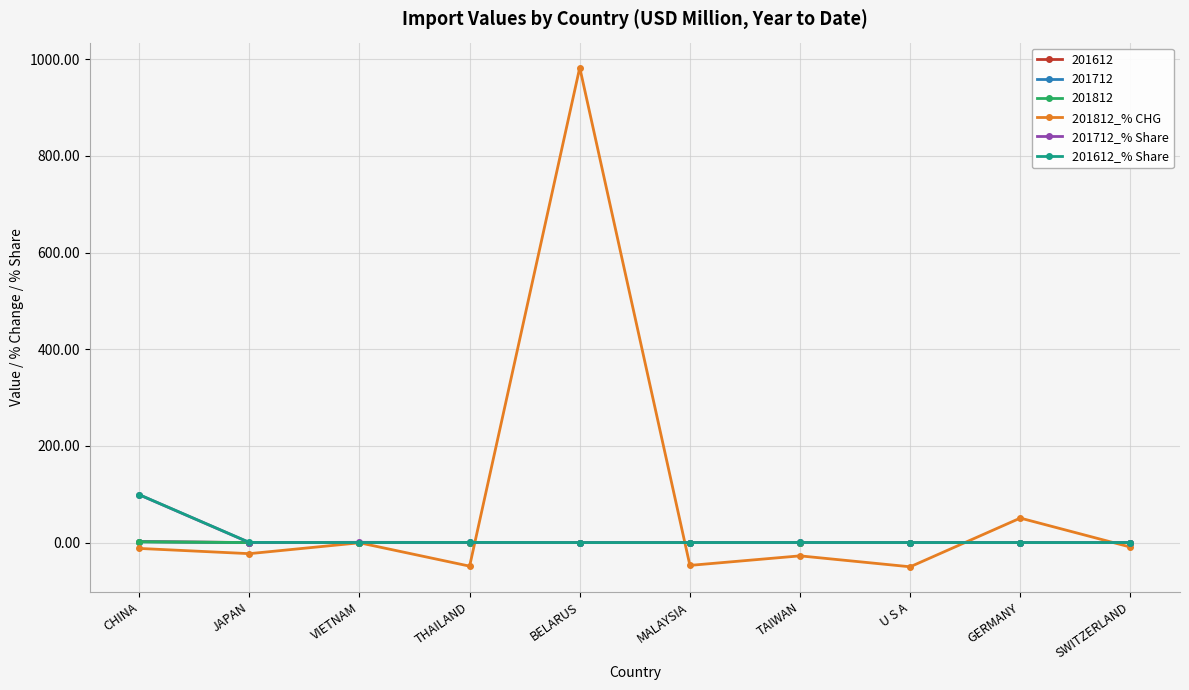

What is the difference between the highest and lowest values at TAIWAN?

27.7